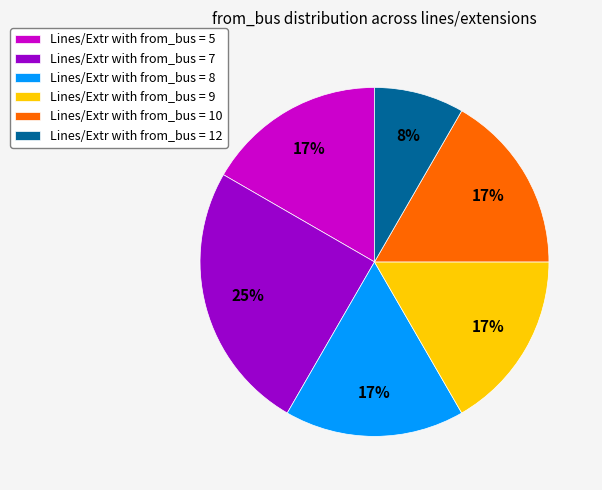

To the nearest percent, what is the average slice percentage?

17%